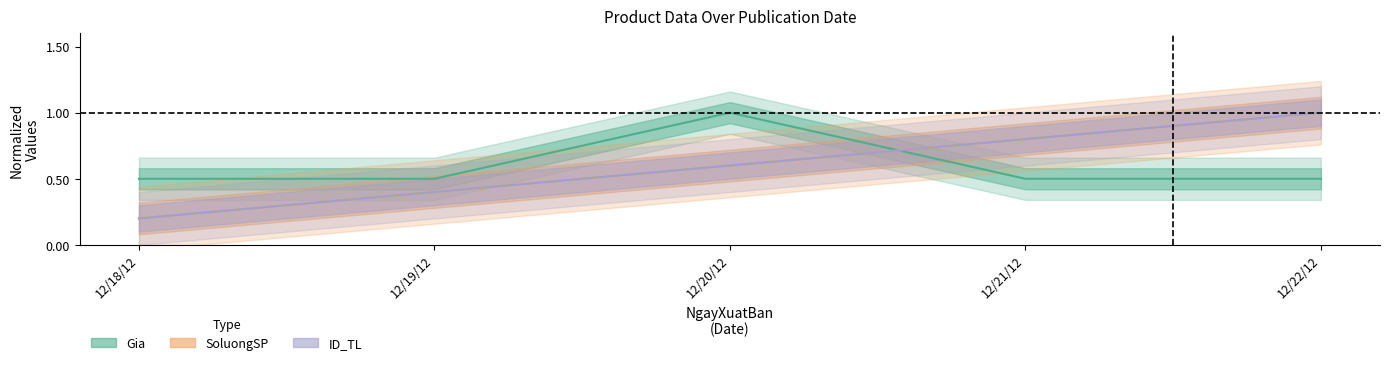

What is the average value of the SoluongSP series?

0.6